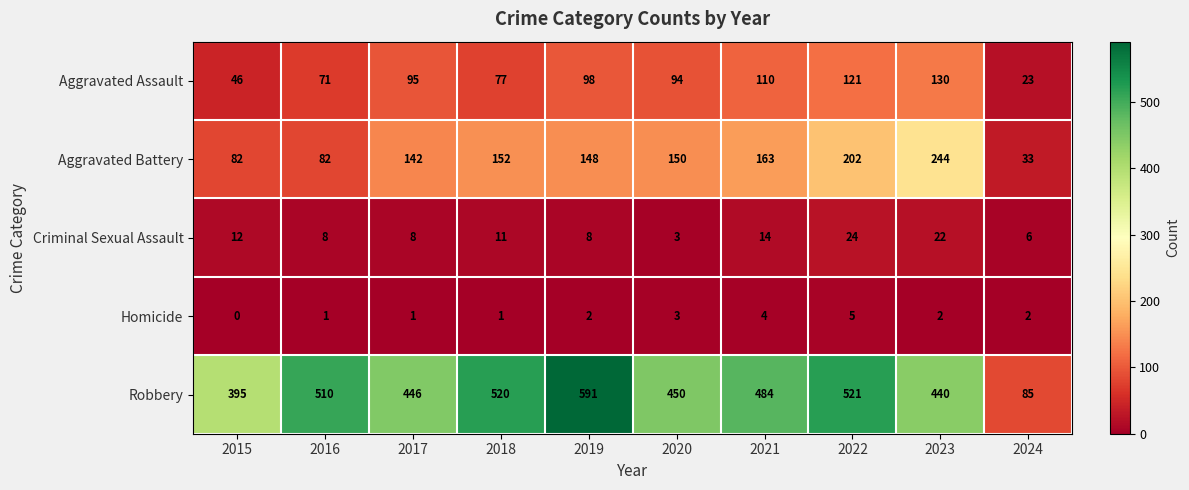

What is the spread (max minus min) of values at 2020?

447